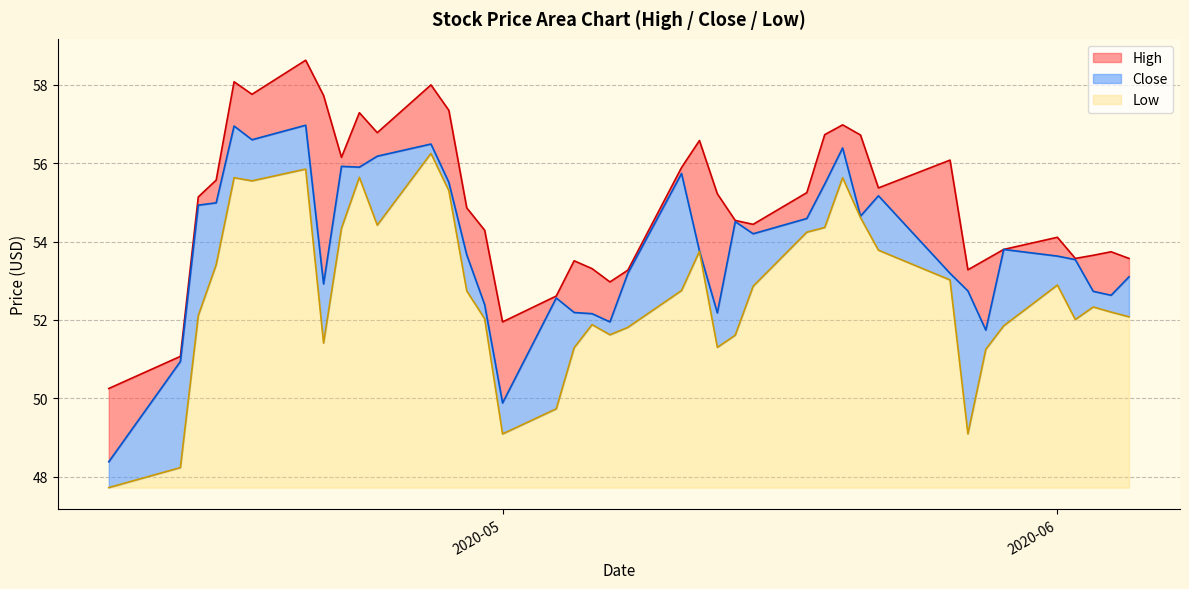

What is the maximum value for Low?

8.5